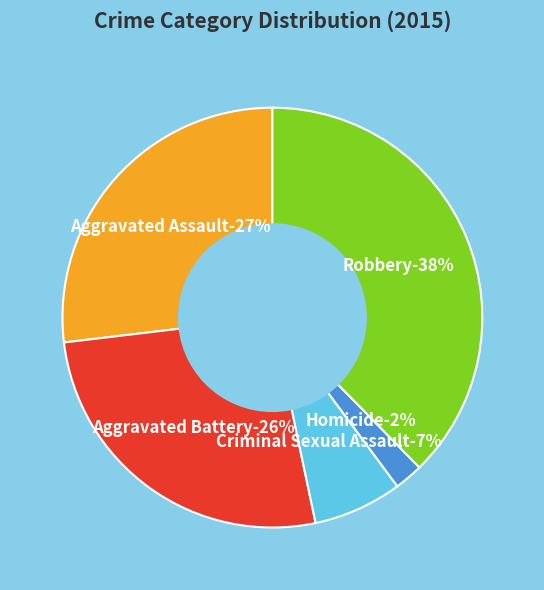

To the nearest percent, what is the combined percentage of Robbery and Aggravated Assault?

65%